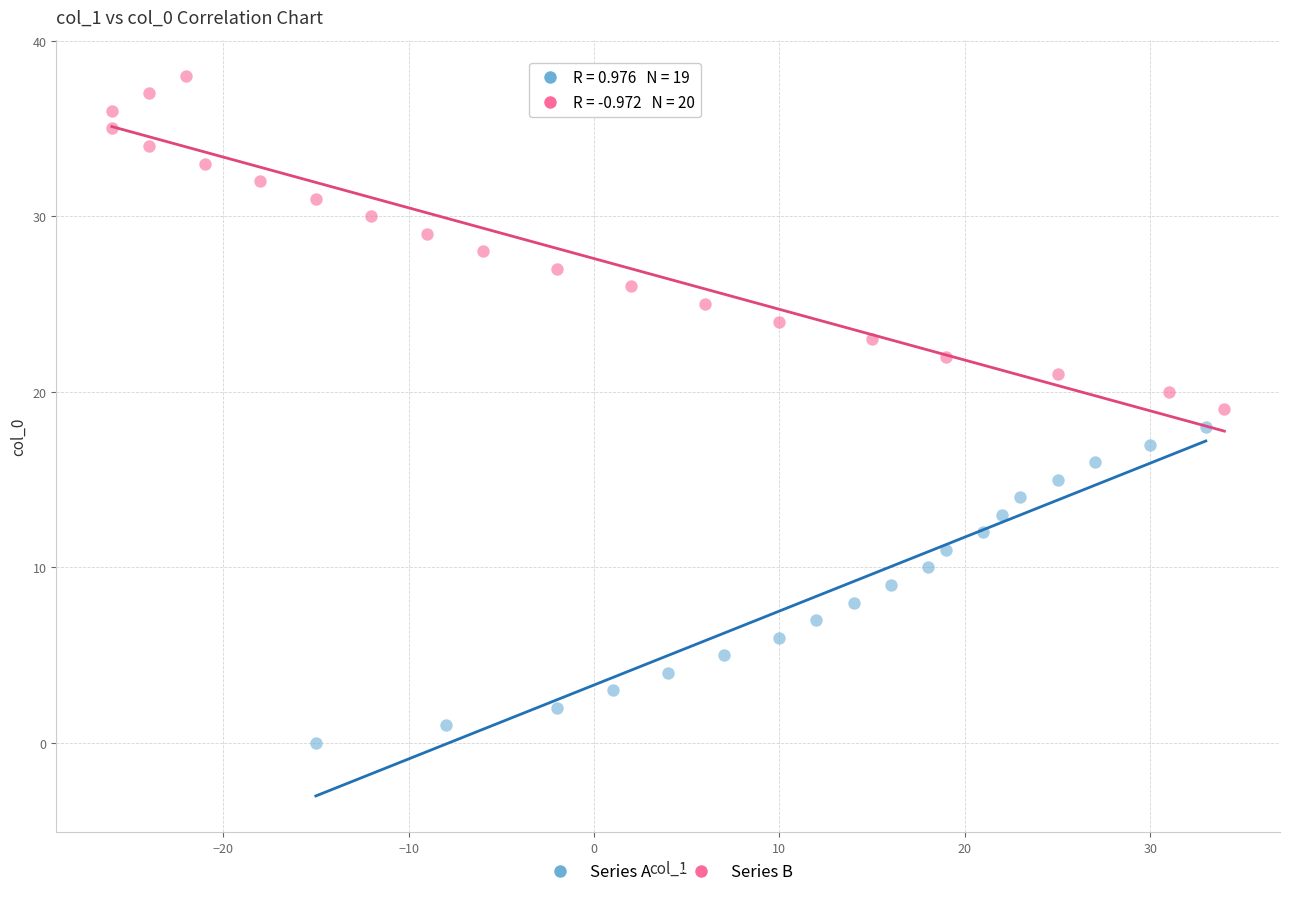

Which series reaches the minimum Y coordinate?

Series A